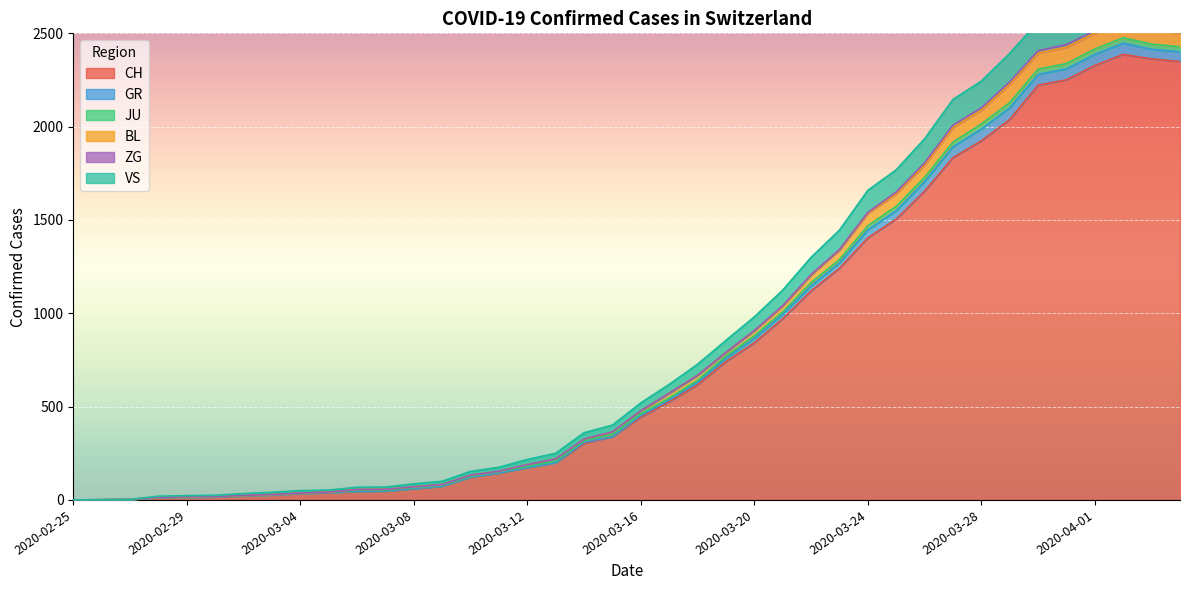

What is the value of the VS point at the 4th from the left?

14